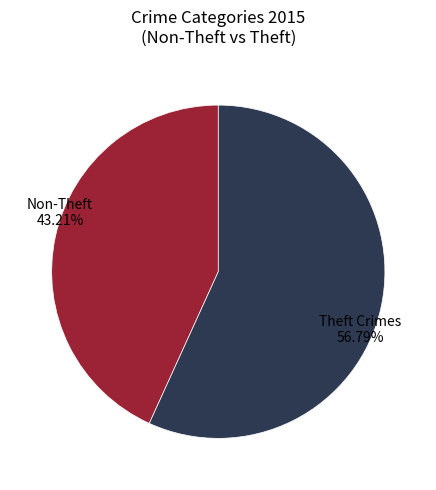

How many slices are in this pie chart?

2